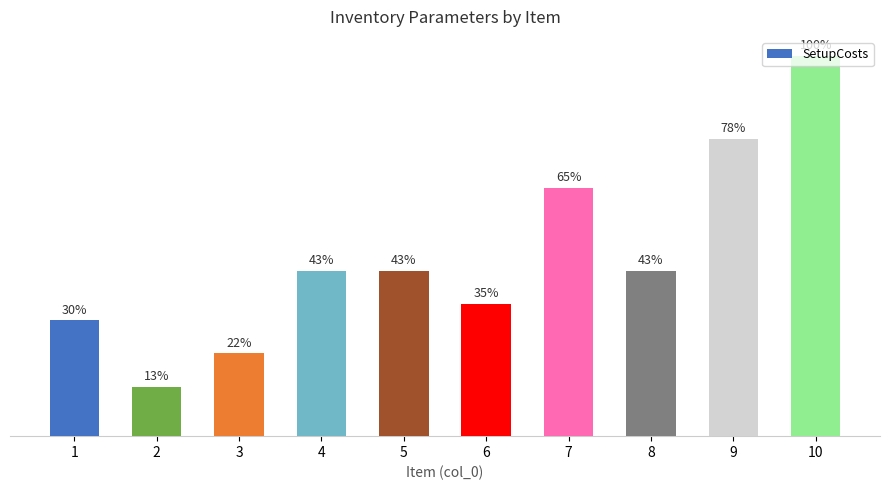

Which category has the lowest value across all series?

2